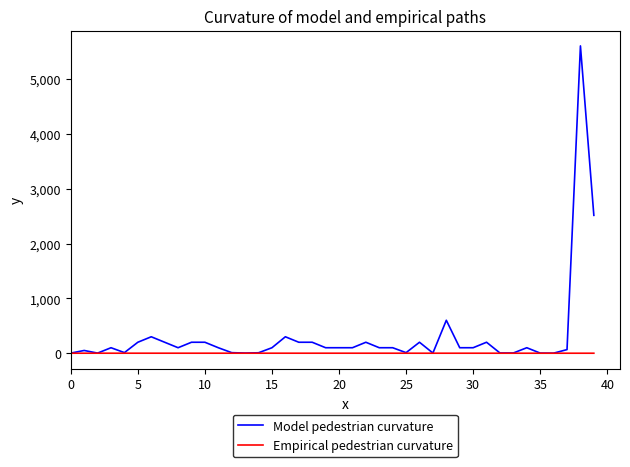

What is the maximum value for Model pedestrian curvature?

5608.0